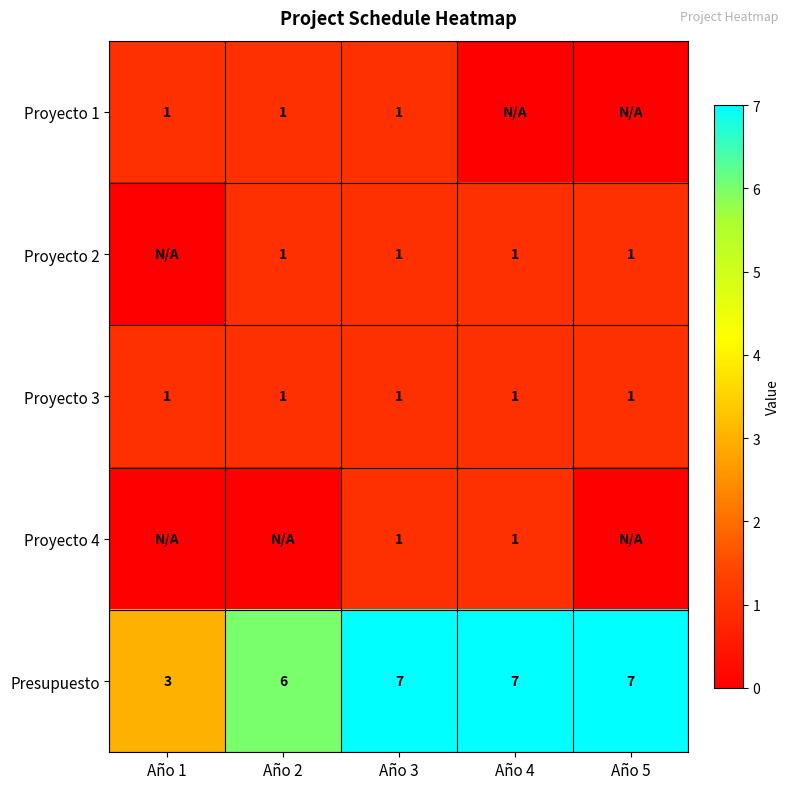

What is the difference between the highest and lowest values at Año 1?

3